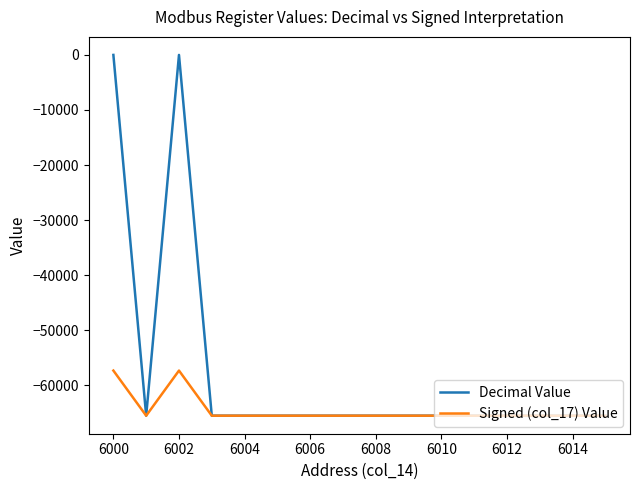

Rank the series by their average value, from lowest to highest.

Signed (col_17) Value, Decimal Value